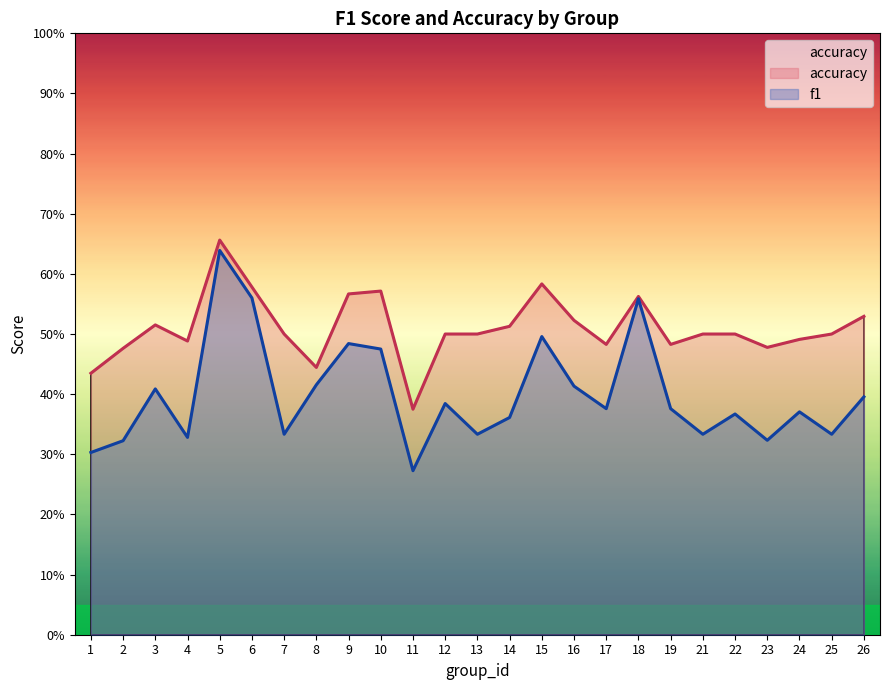

How many f1 values are between 0 and 1?

25